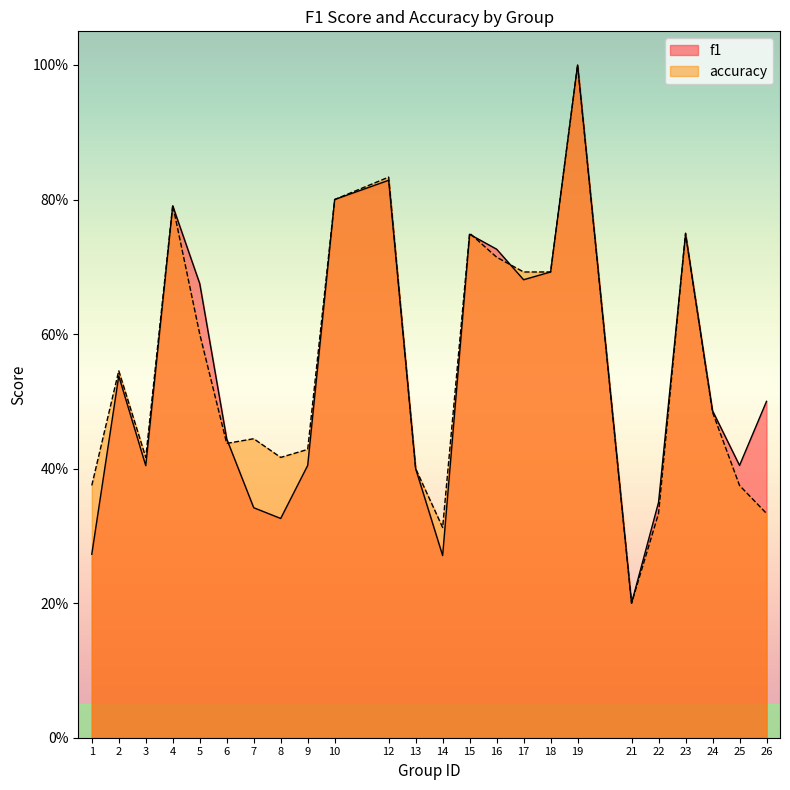

How many intersections are there between accuracy and f1?

6